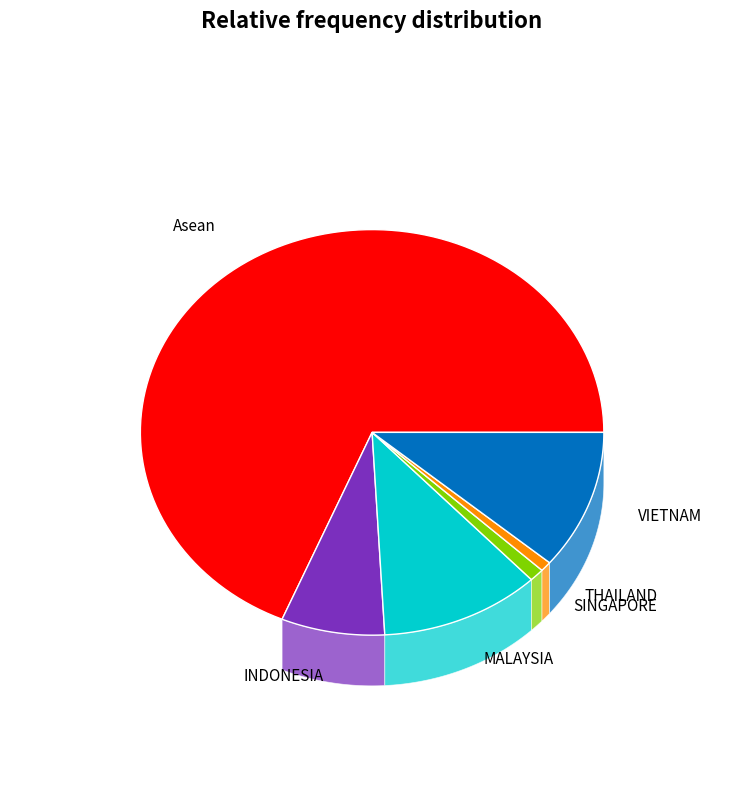

Which slice is the smallest?

THAILAND